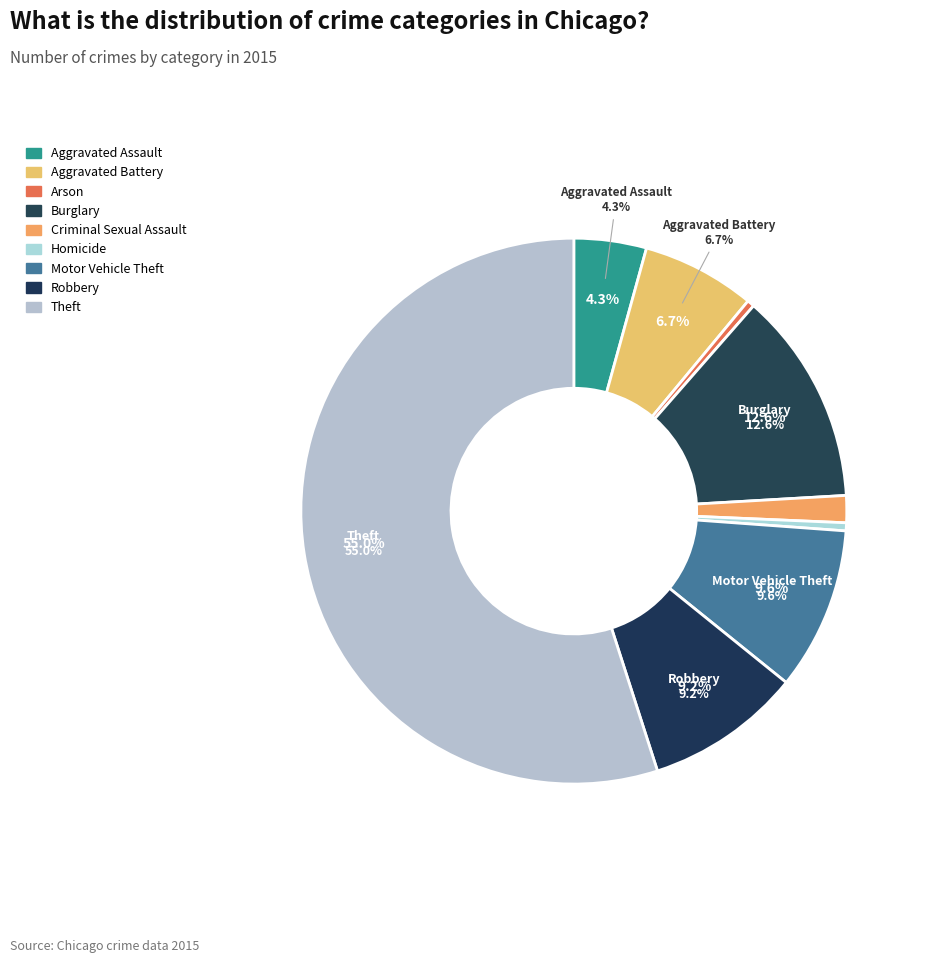

Which category accounts for the majority?

Theft